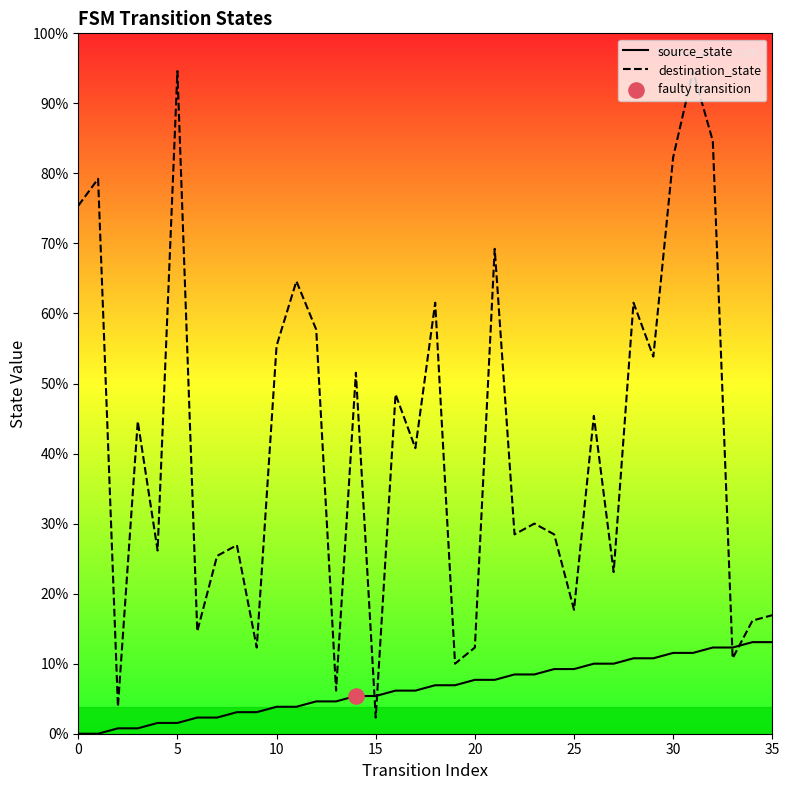

Which series has the largest Y range (max minus min)?

destination_state